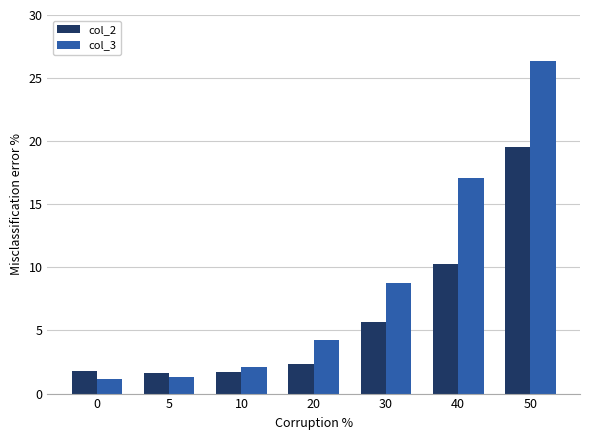

Which series has the largest range (max minus min)?

col_3